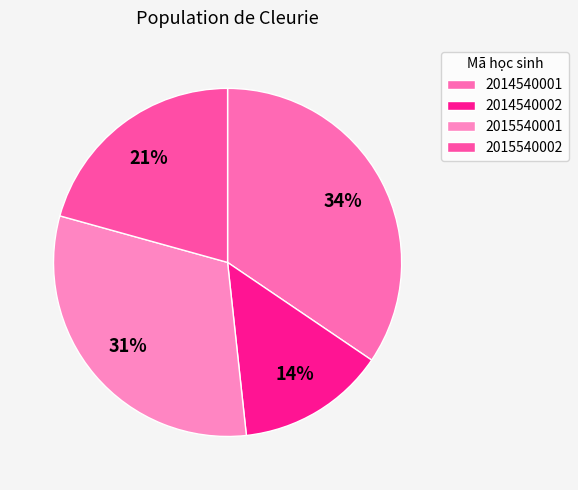

Approximately how many times larger is the value at 2015540001 compared to 2015540002?

1.5